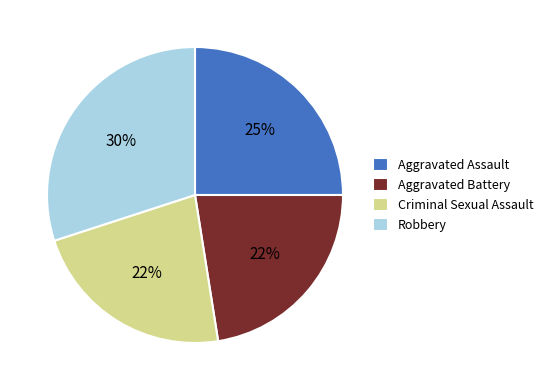

What percentage is the Aggravated Assault slice, to the nearest percent?

25%